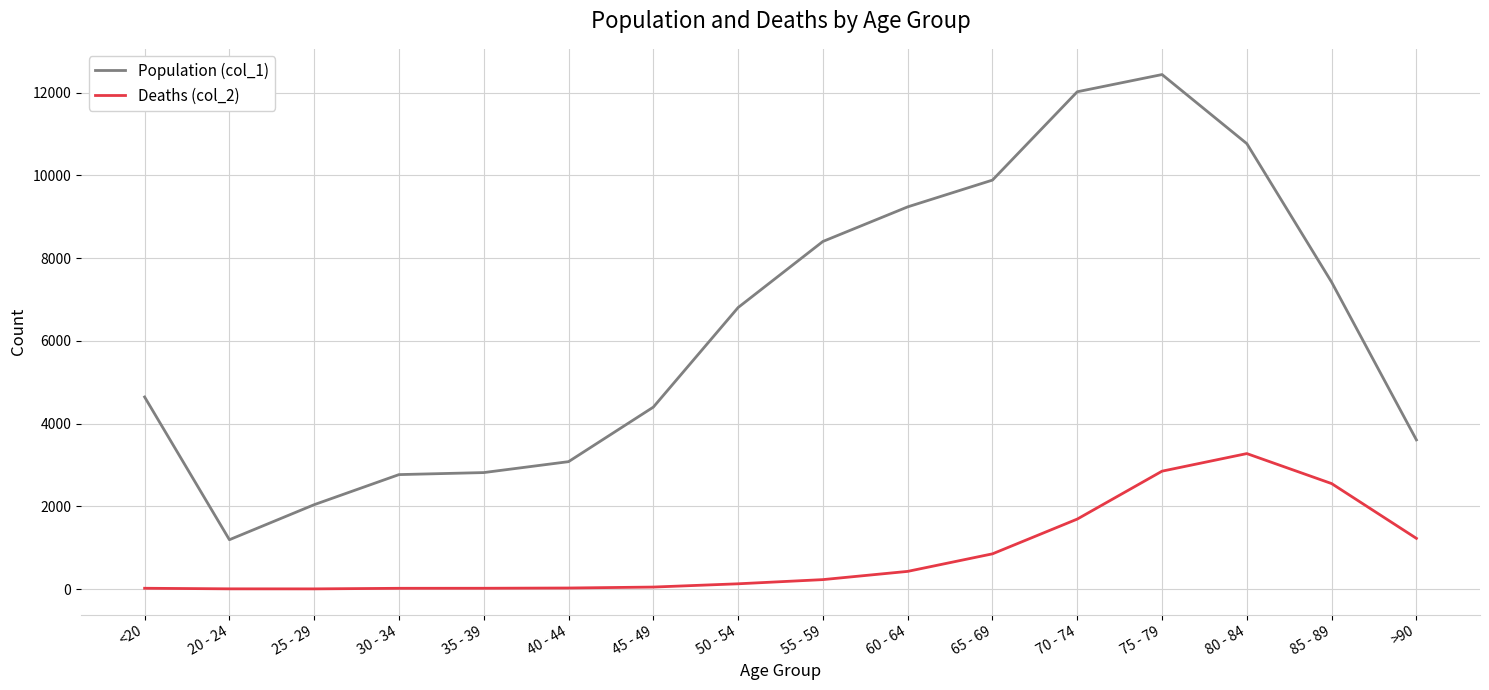

True or false: Population (col_1) and Deaths (col_2) cross at least once.

False